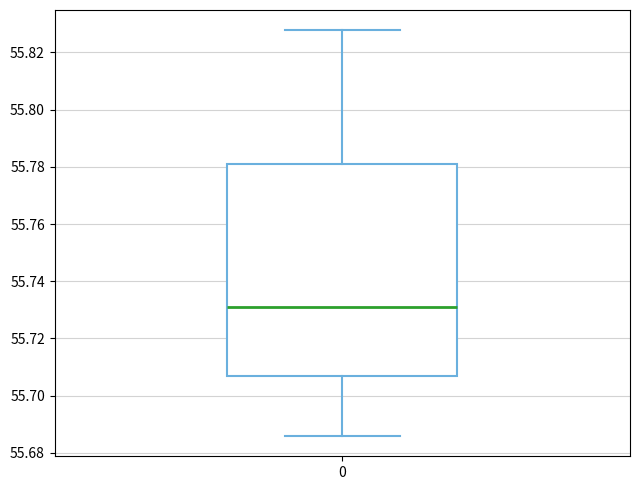

Where does the lower whisker of the box at x = 0 end on the y-axis? The values are not printed on the chart, so give them approximately, as read against the axis.

55.686